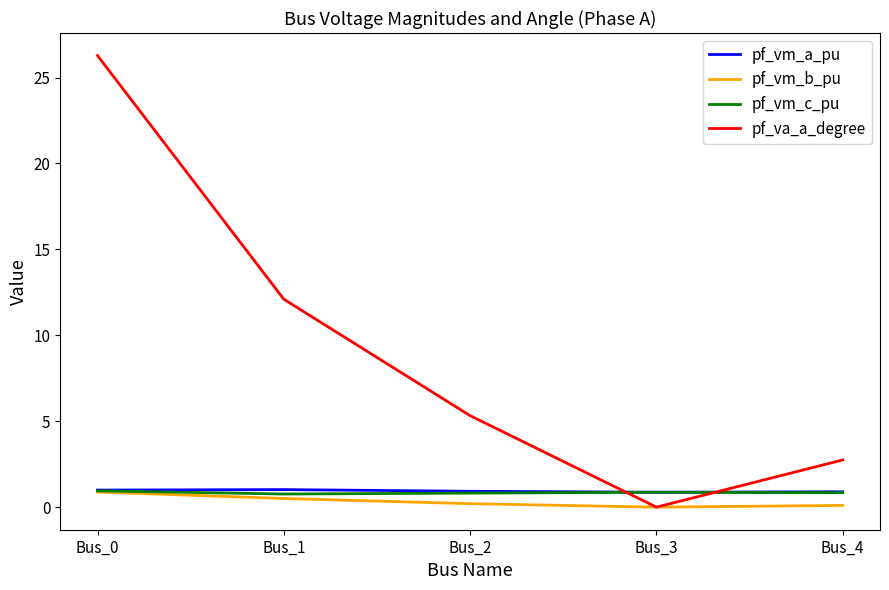

Is the value of pf_va_a_degree at Bus_2 greater than the value of pf_vm_b_pu at Bus_4?

Yes